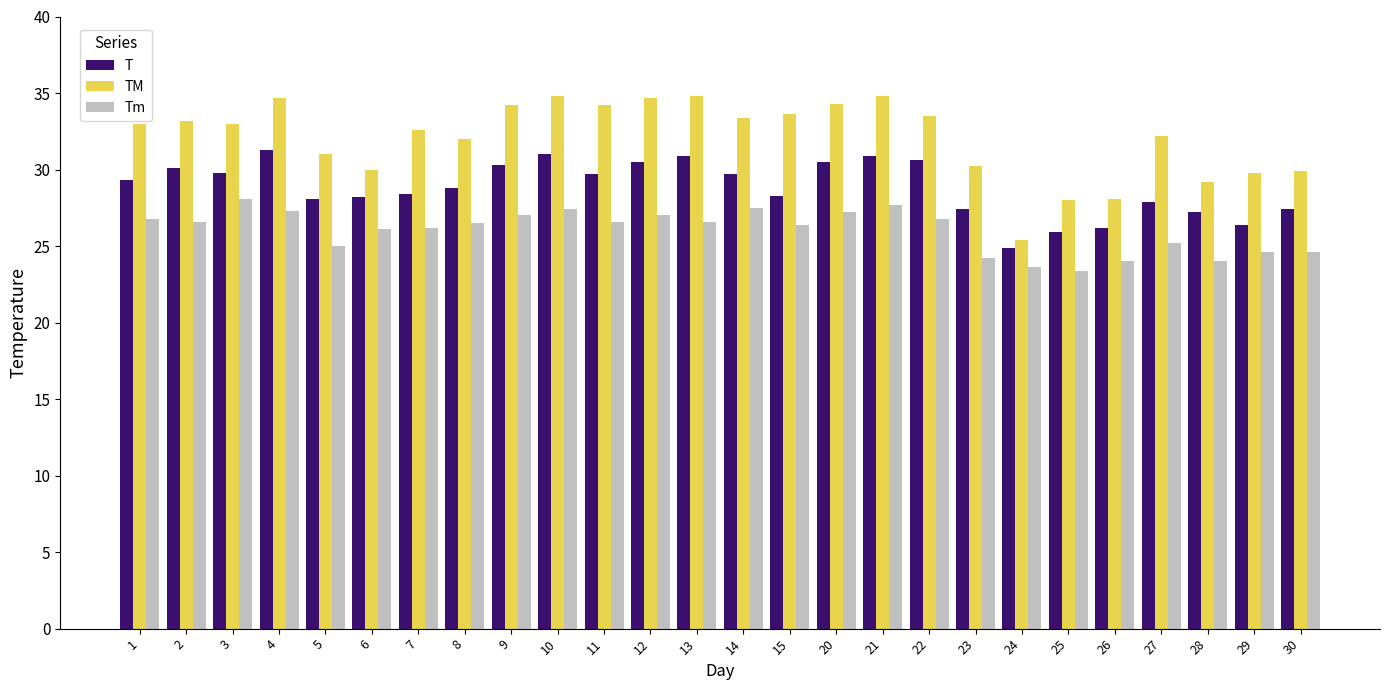

What is the difference between the maximum and second lowest values in the Tm series?

4.5